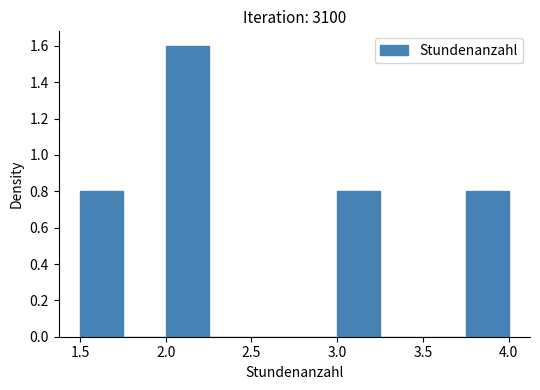

Which range on the x-axis has the tallest bar?

2.00 to 2.25